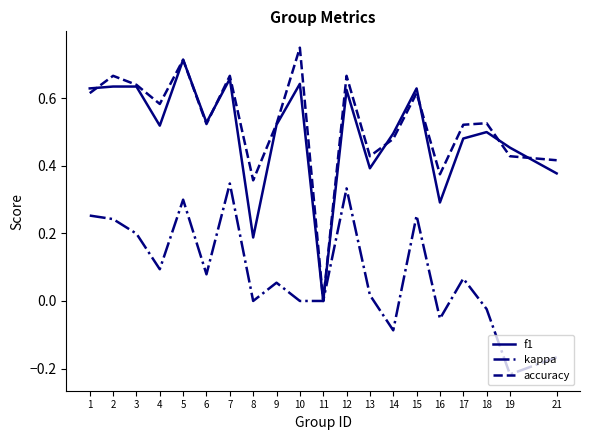

Rank the series at 10 from highest to lowest value.

accuracy, f1, kappa